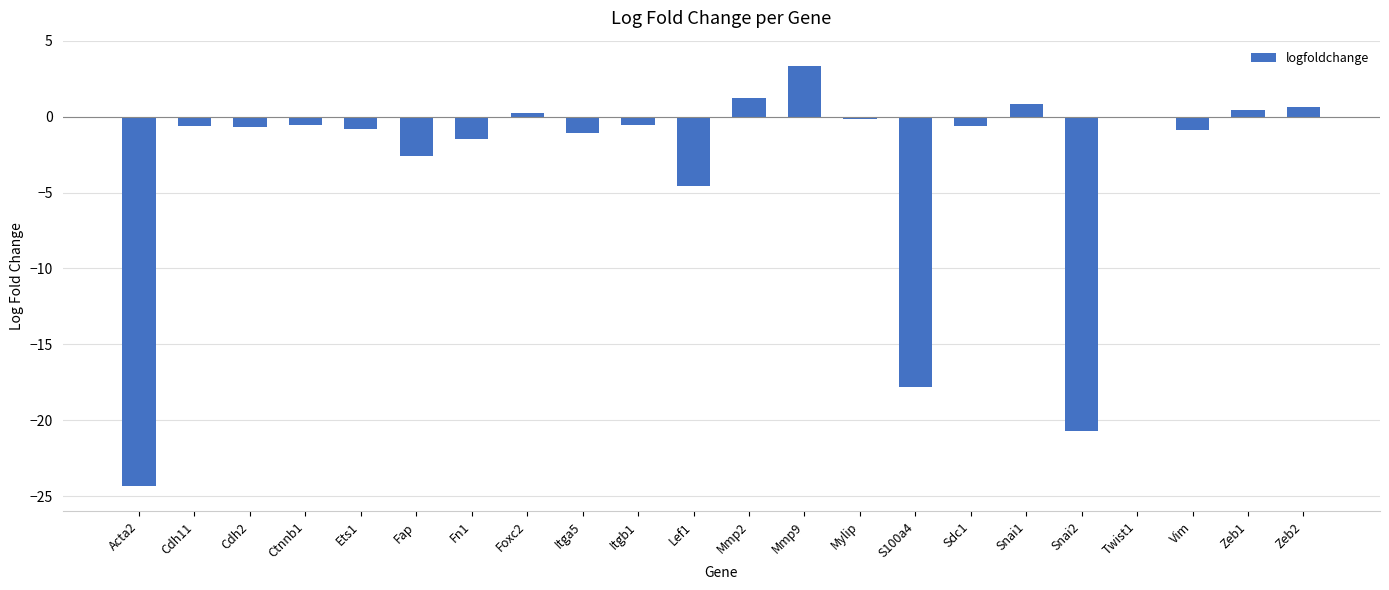

What is the sum of all values?

-70.9